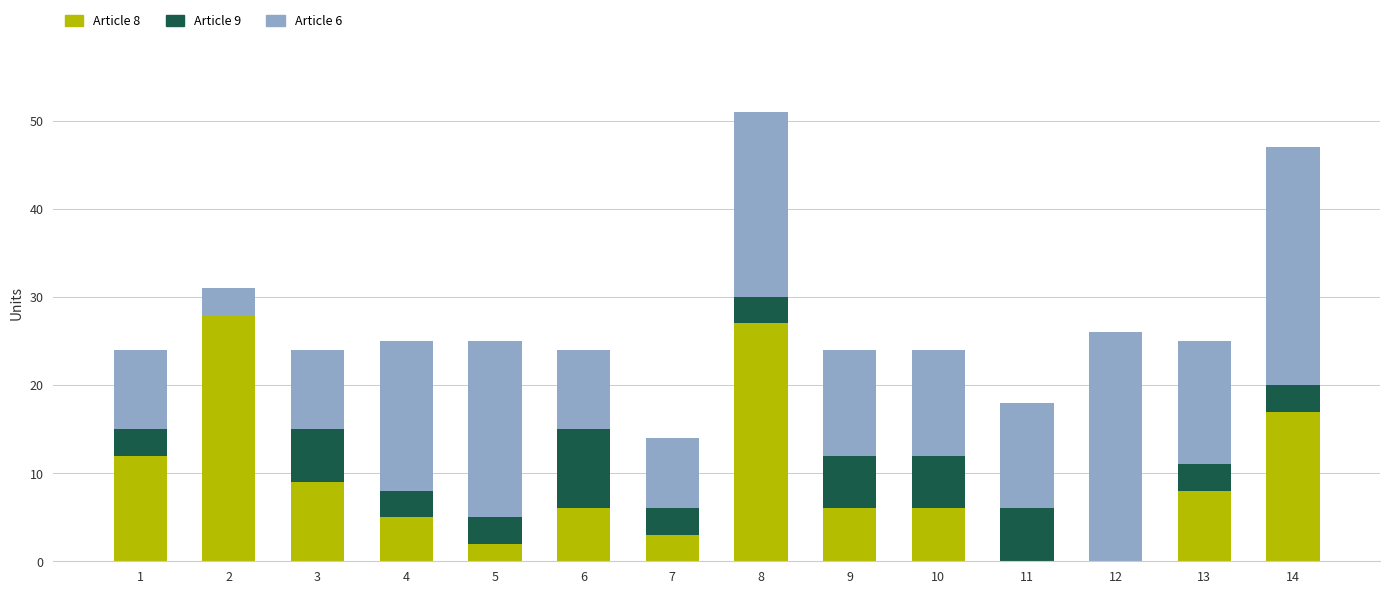

Is it true that Article 8 equals 8 at 12?

False